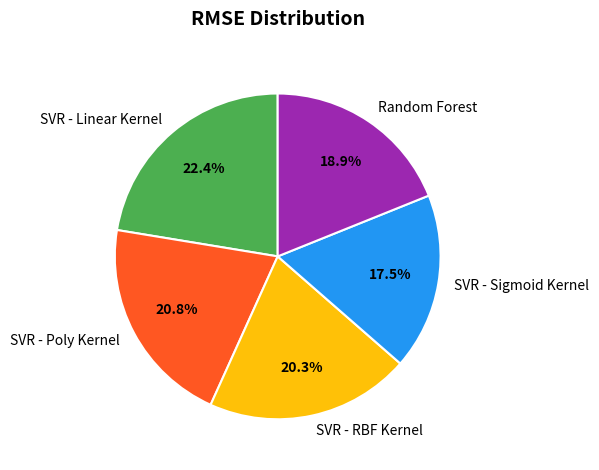

Between SVR - RBF Kernel and SVR - Linear Kernel, which is larger?

SVR - Linear Kernel